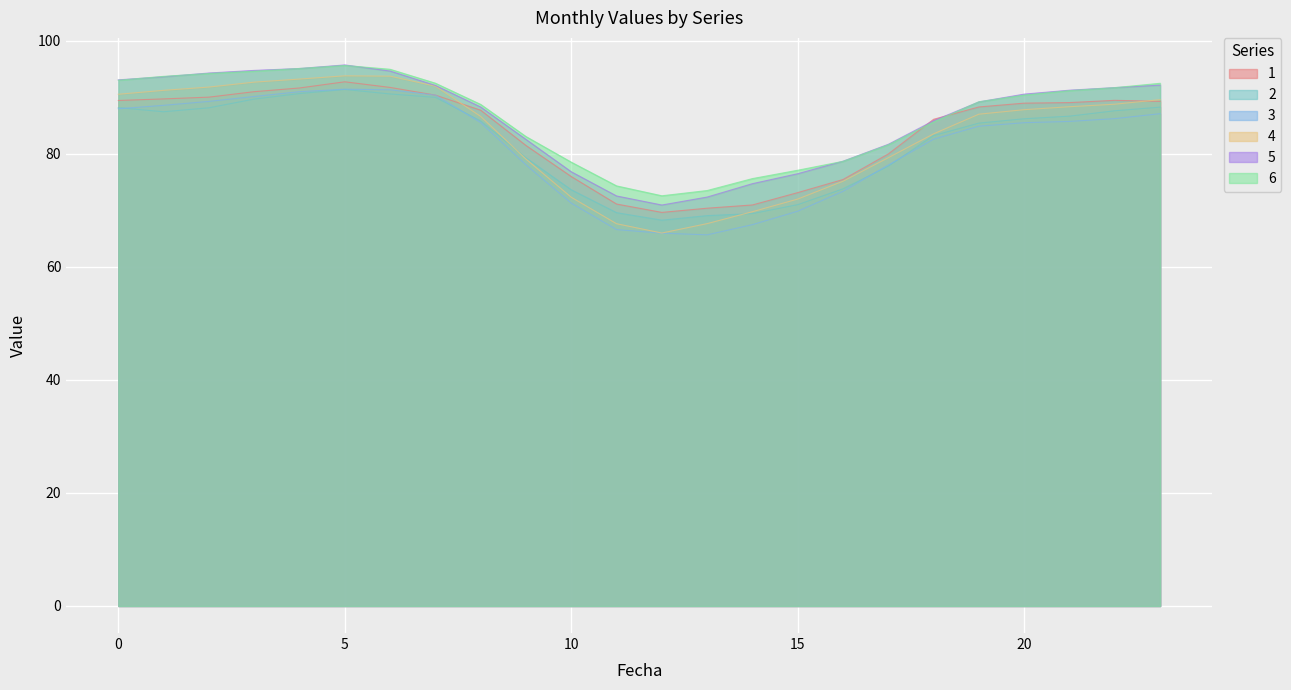

List the labels in order of 1 value, smallest first.

12, 13, 14, 11, 15, 16, 10, 17, 9, 18, 8, 19, 20, 21, 23, 0, 22, 1, 2, 7, 3, 4, 6, 5